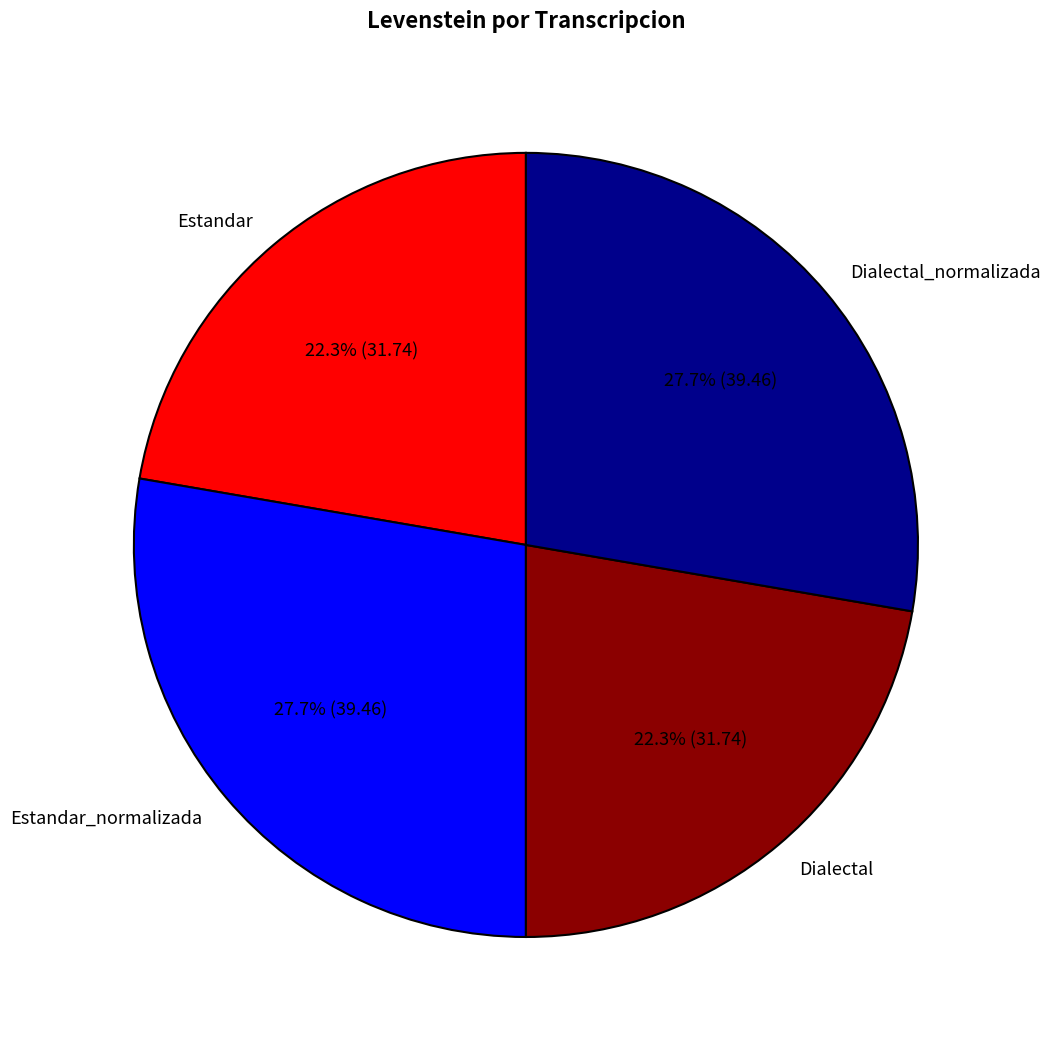

To the nearest percent, what is the average slice percentage?

25%